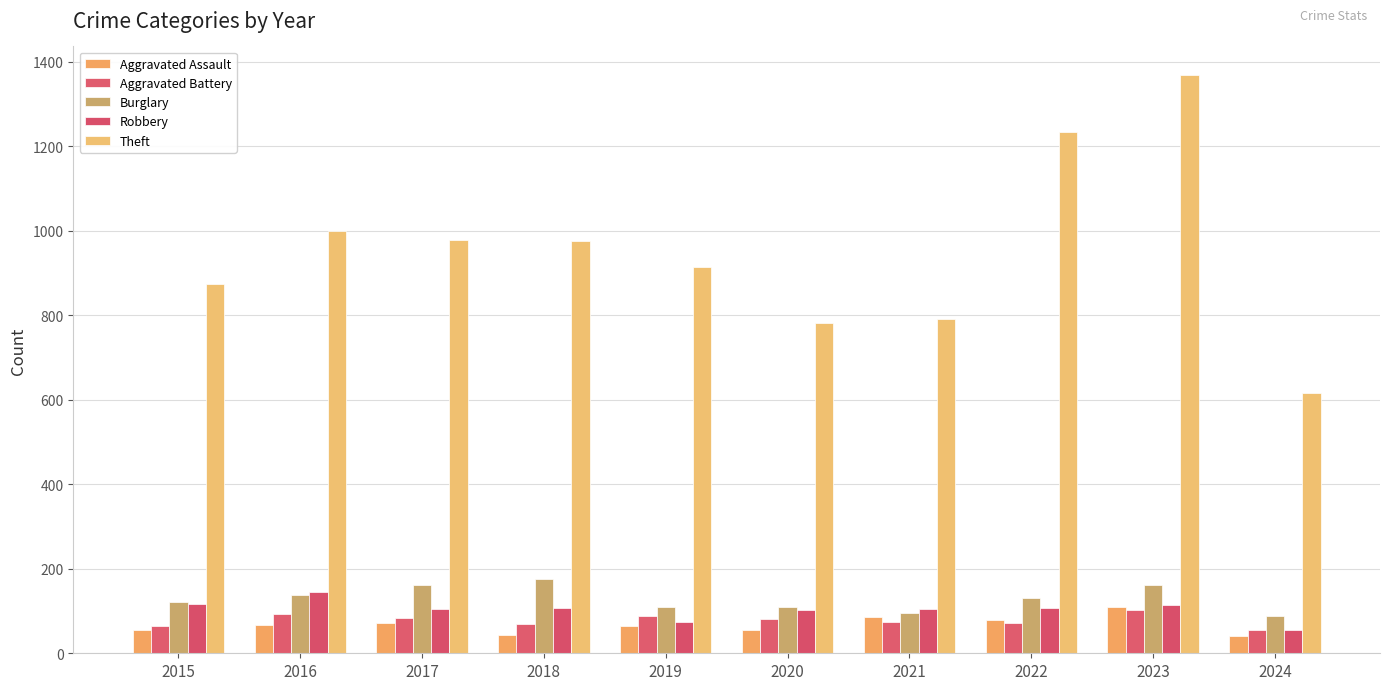

Rank the categories by Theft value from lowest to highest.

2024, 2020, 2021, 2015, 2019, 2018, 2017, 2016, 2022, 2023